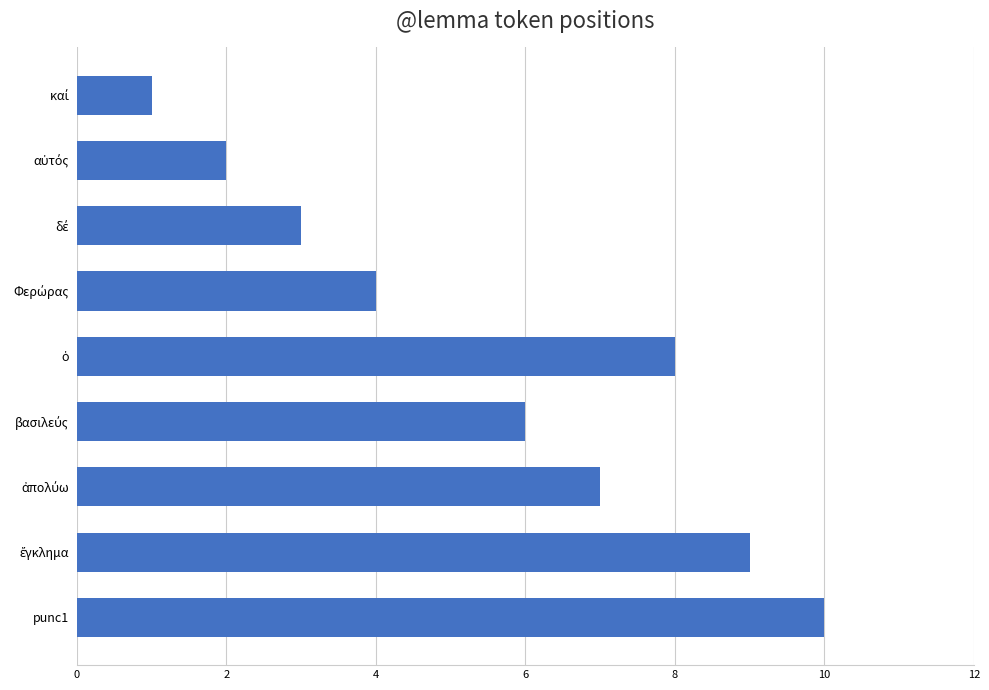

Between Φερώρας and αὐτός, which is larger?

Φερώρας